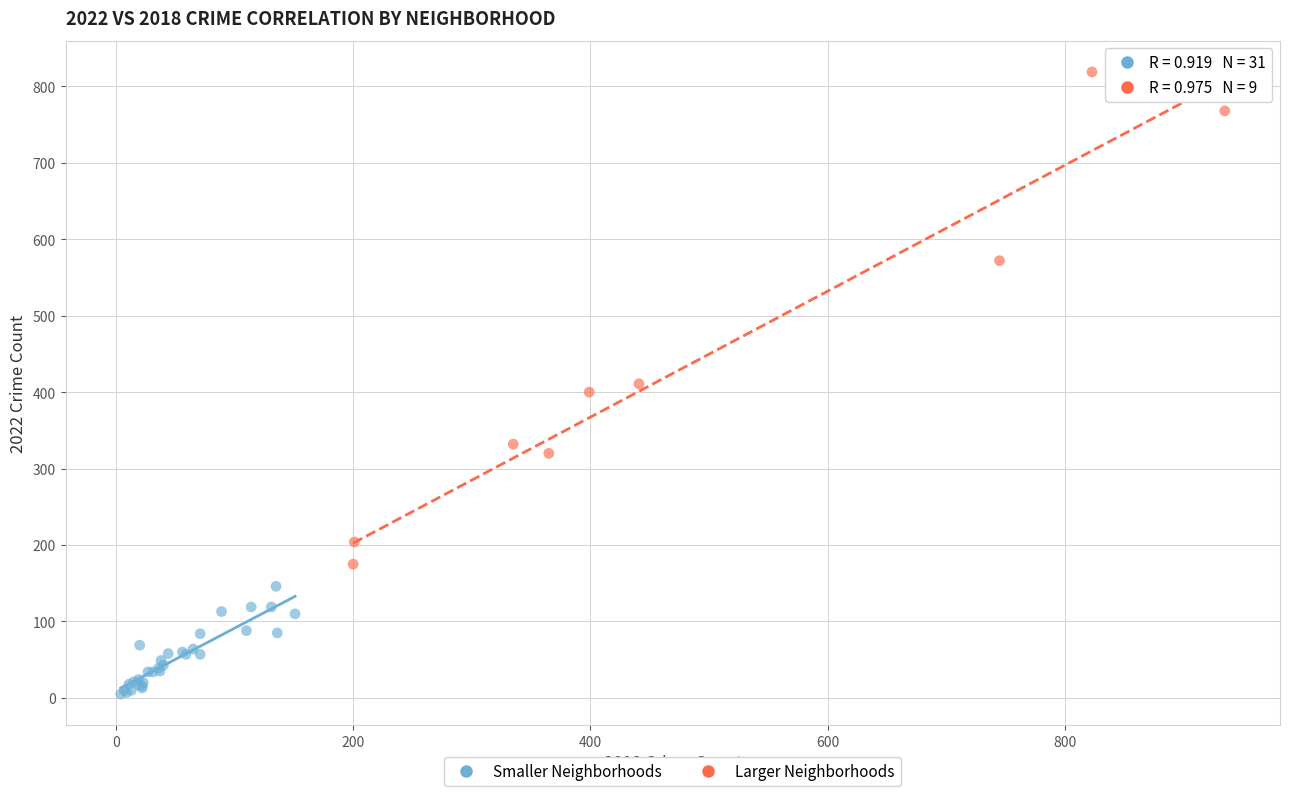

What are all the series names shown in the legend?

Smaller Neighborhoods, Larger Neighborhoods